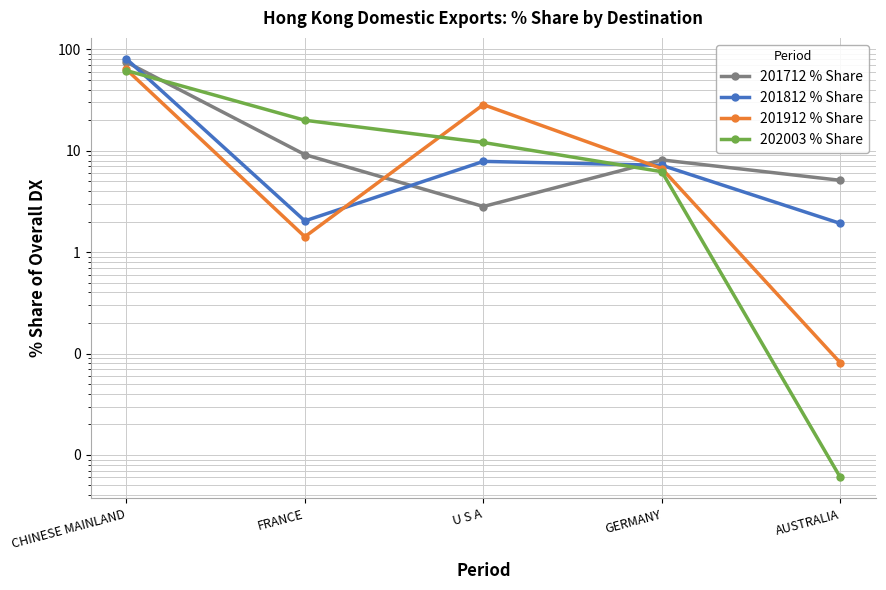

What is the total value across all series at U S A?

51.2